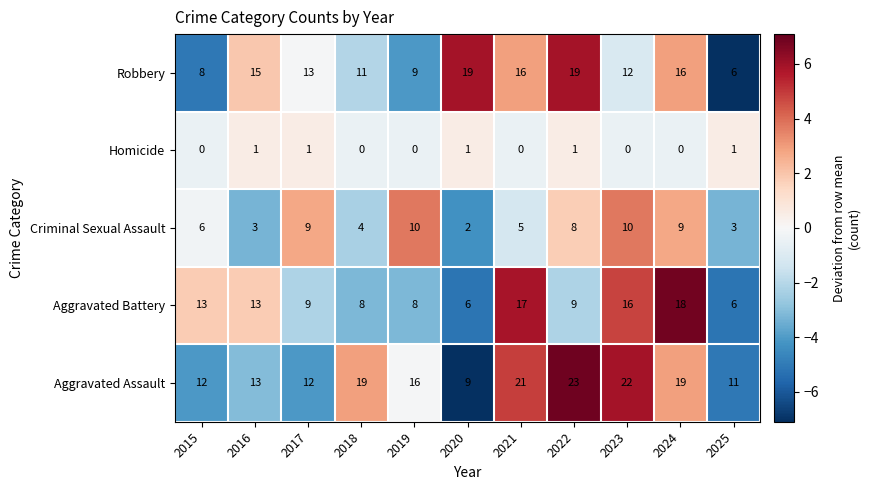

What is the difference between the maximum and second lowest values in the Aggravated Assault series?

12